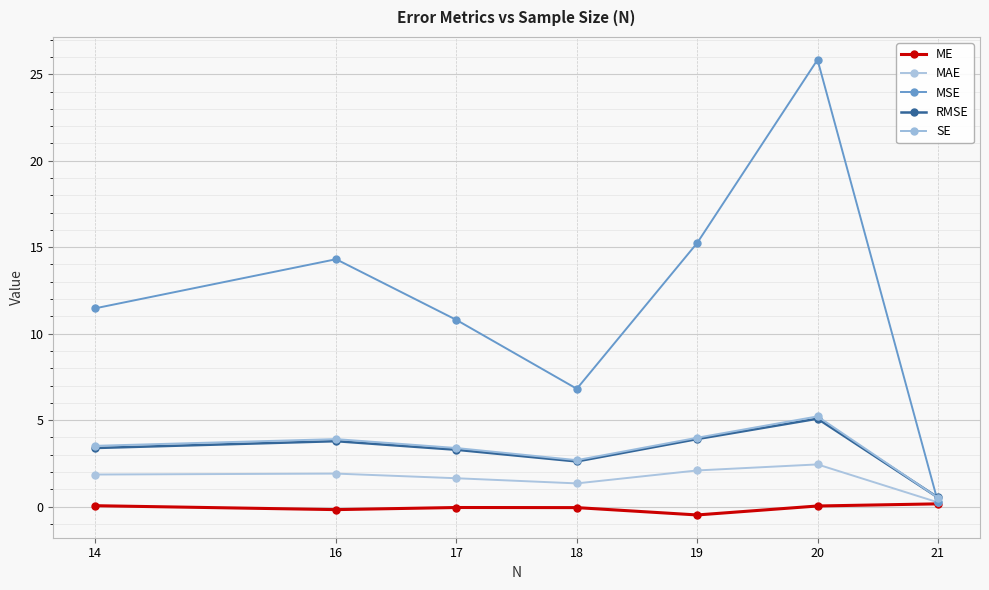

Which series changed the most between 18 and 14?

MSE